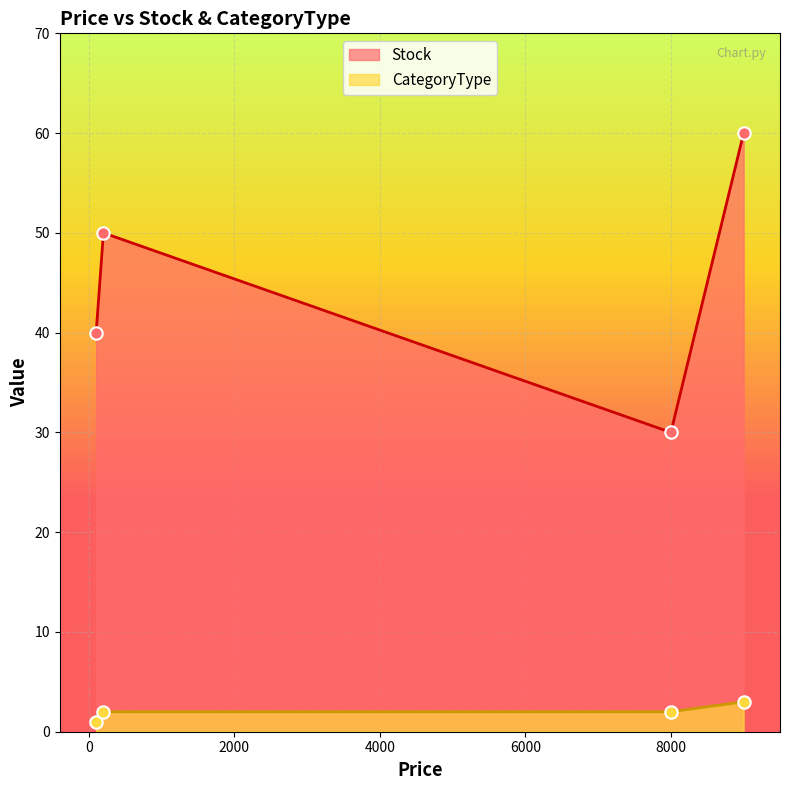

Which series contains the lowest Y value?

CategoryType